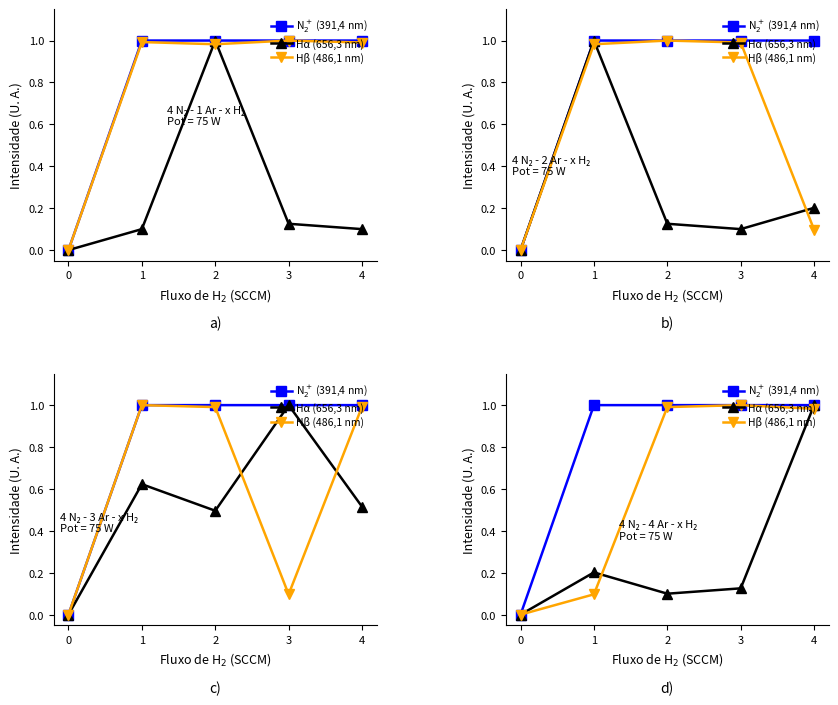

Which has a higher value, 4 or 2?

2